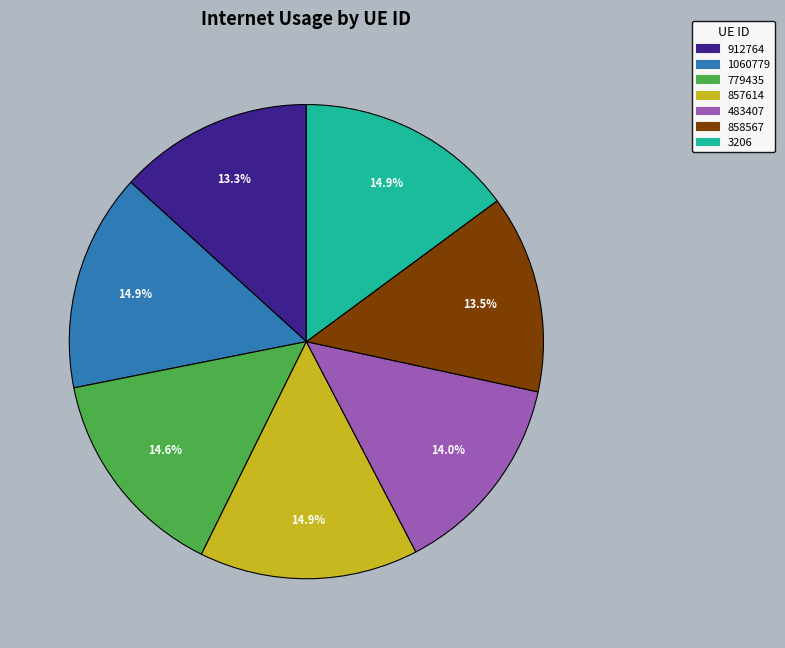

Does any single category account for the majority?

No